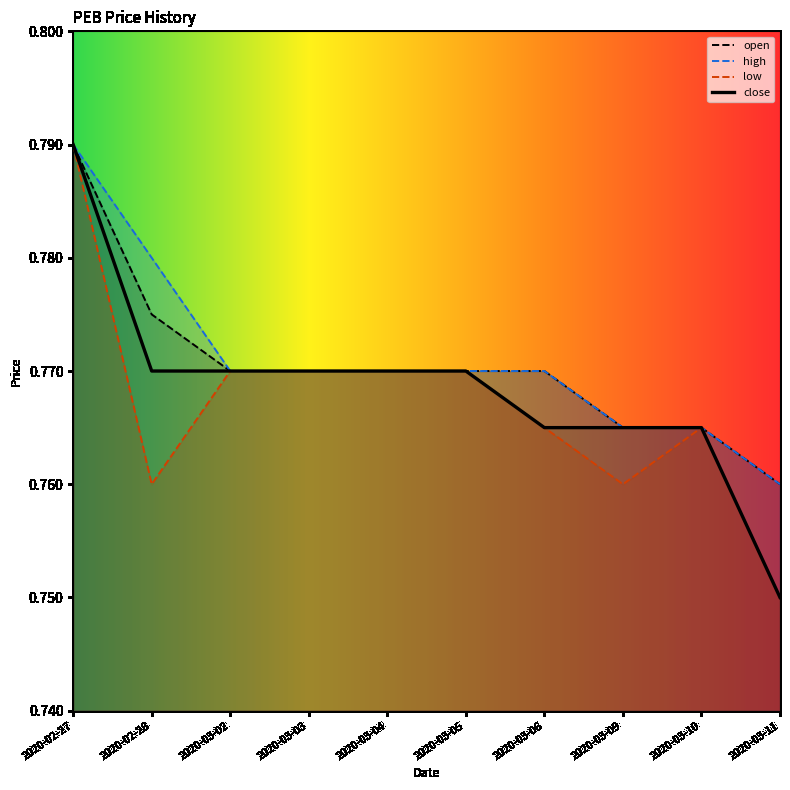

Reading left to right, what are all the values shown in this chart?

open: 0.8	0.8	0.8	0.8	0.8	0.8	0.8	0.8	0.8	0.8
high: 0.8	0.8	0.8	0.8	0.8	0.8	0.8	0.8	0.8	0.8
low: 0.8	0.8	0.8	0.8	0.8	0.8	0.8	0.8	0.8	0.8
close: 0.8	0.8	0.8	0.8	0.8	0.8	0.8	0.8	0.8	0.8